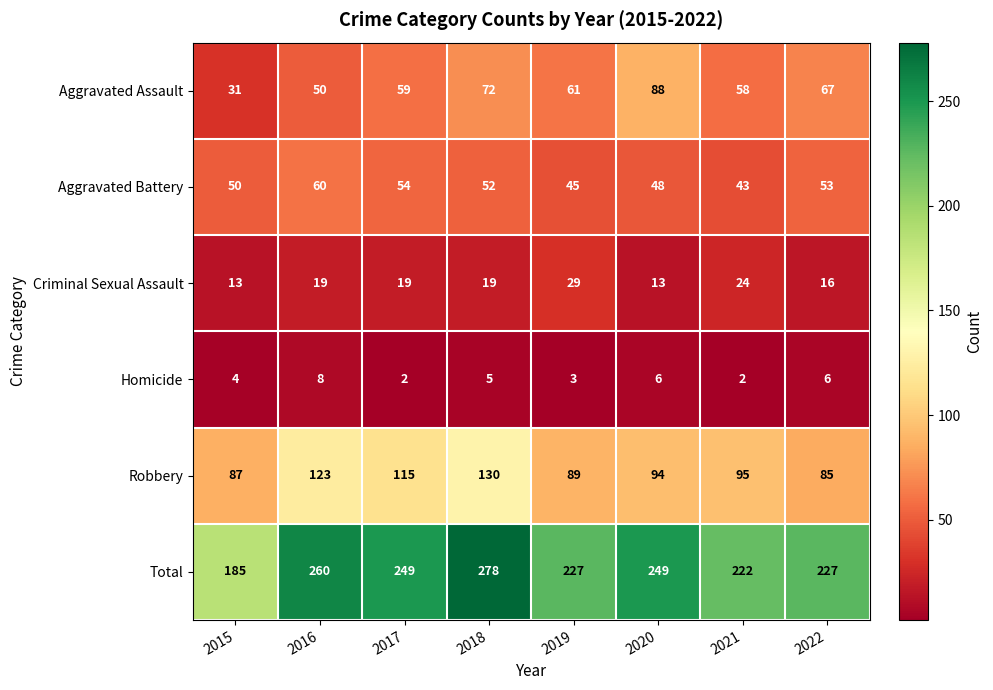

What is the sum of all Aggravated Assault values?

486